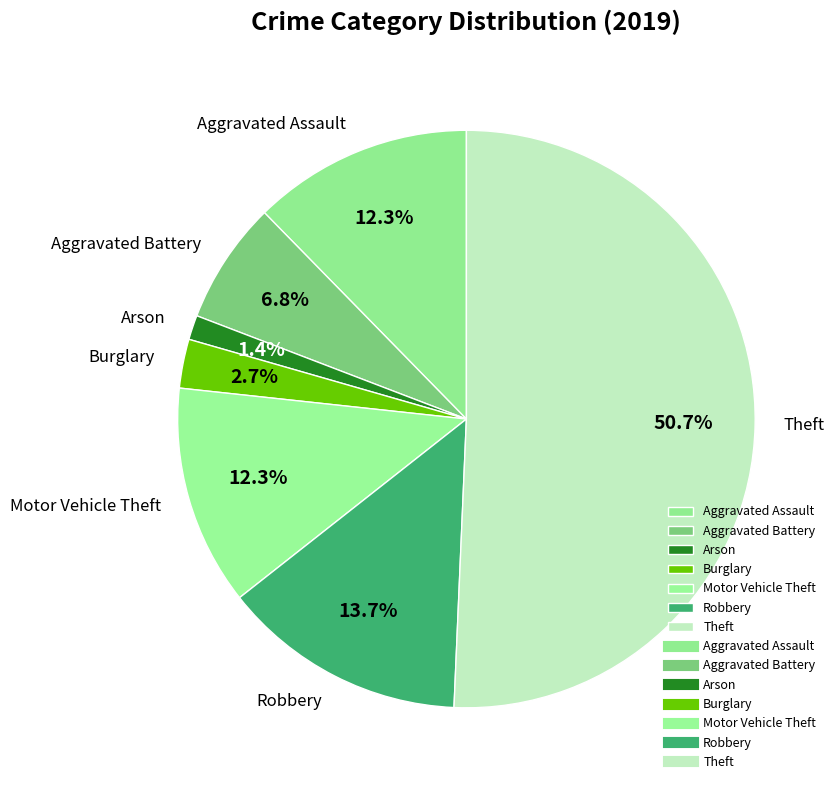

Approximately how many times larger is the value at Burglary compared to Robbery?

0.2